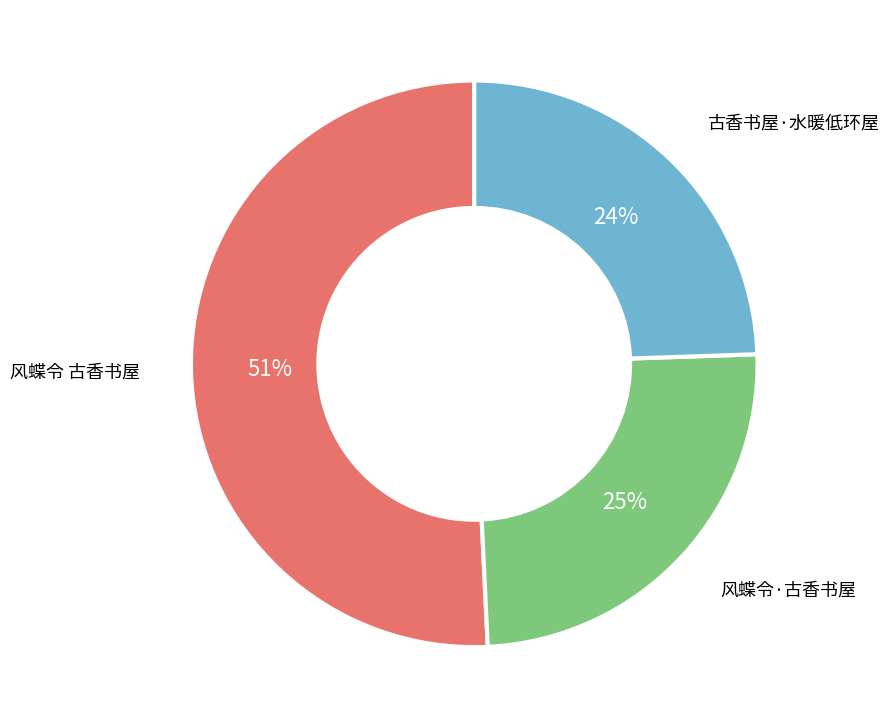

To the nearest percent, what is the combined percentage of 风蝶令 古香书屋 and 风蝶令·古香书屋?

76%